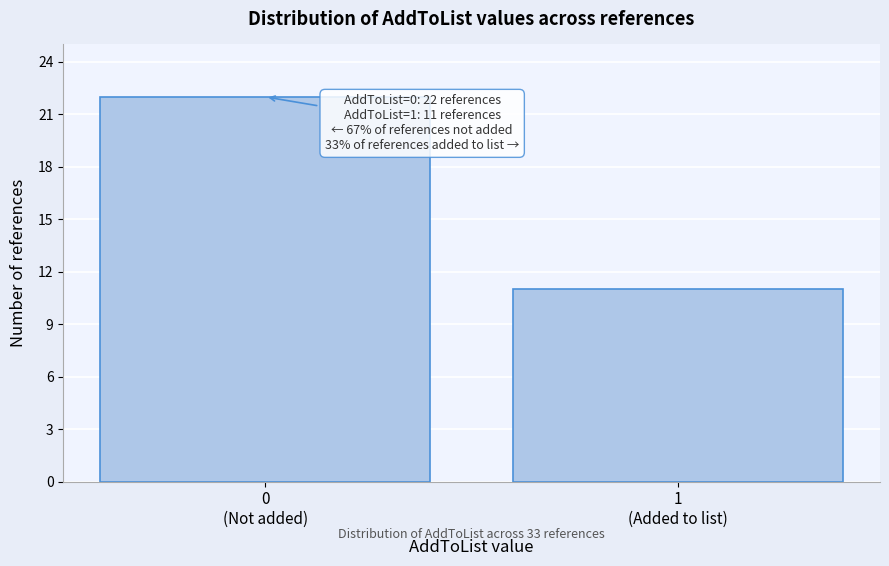

Reading right to left, transcribe all the data shown in this chart.

11	22